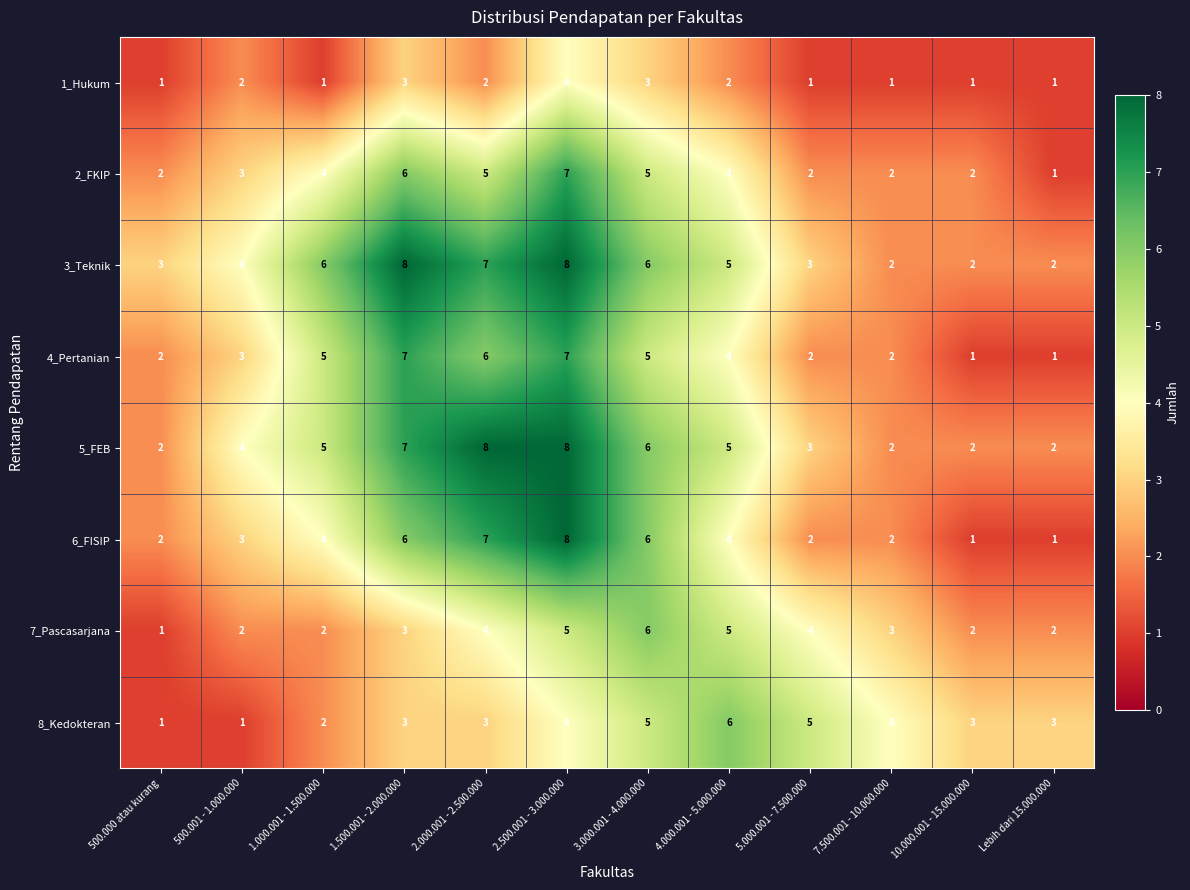

What is the difference between the highest and lowest values at 2.000.001 - 2.500.000?

6